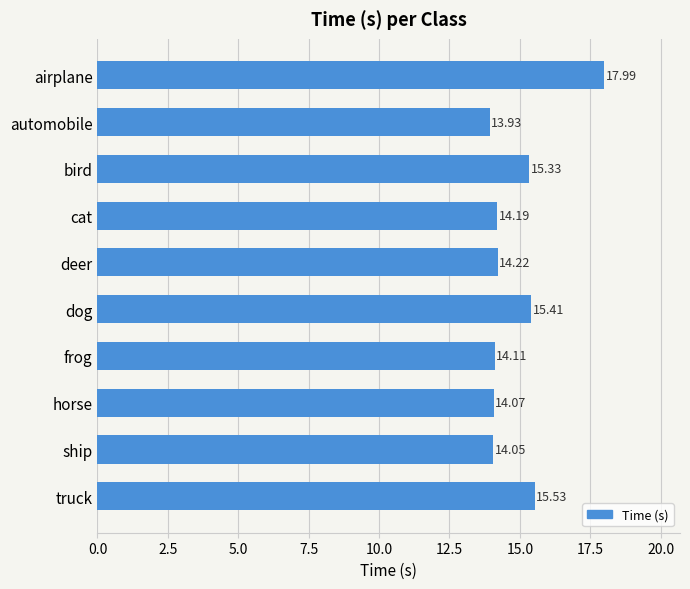

List the labels in order of value, largest first.

airplane, truck, dog, bird, deer, cat, frog, horse, ship, automobile